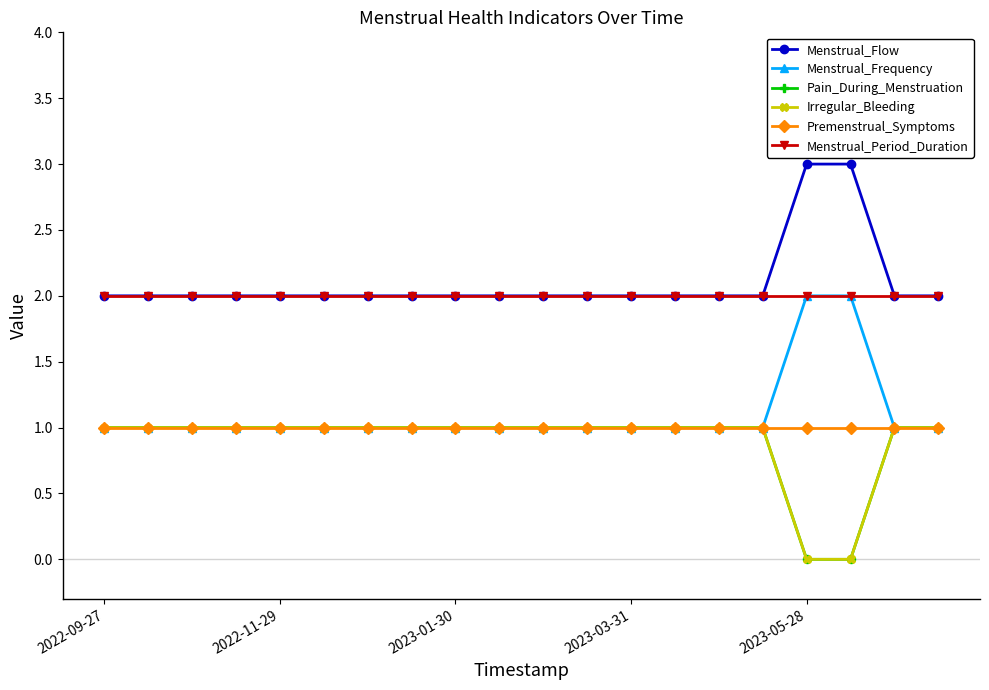

Does the chart have visible grid lines?

No